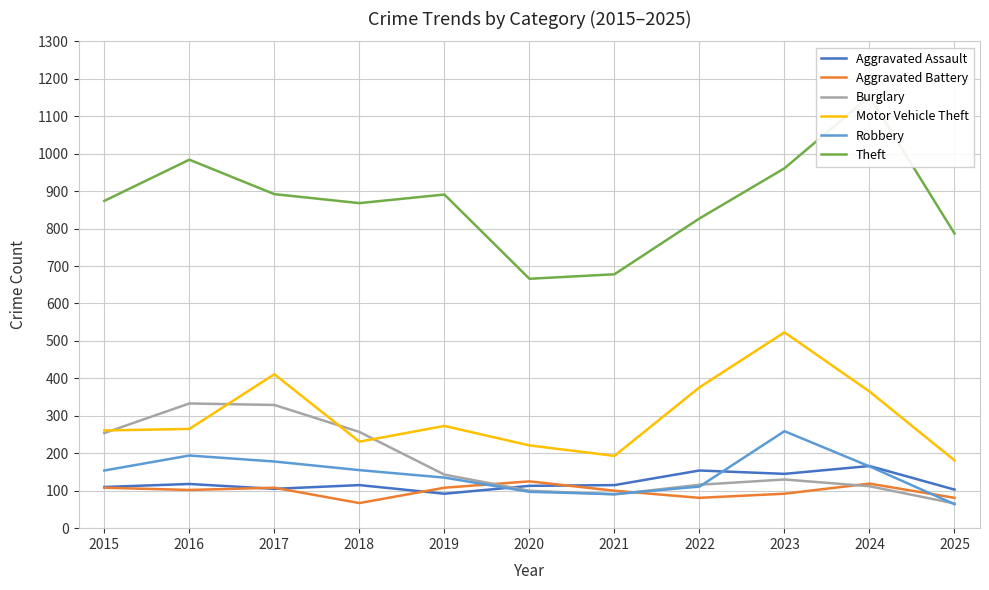

Is this an area chart (filled region under the line)?

No